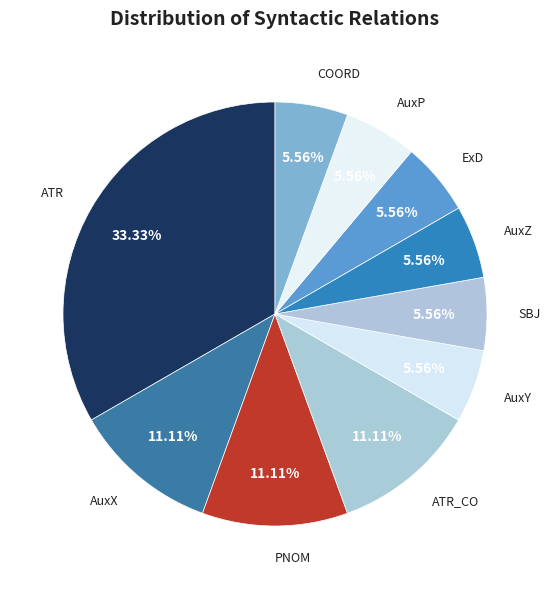

Does any single category account for the majority?

No